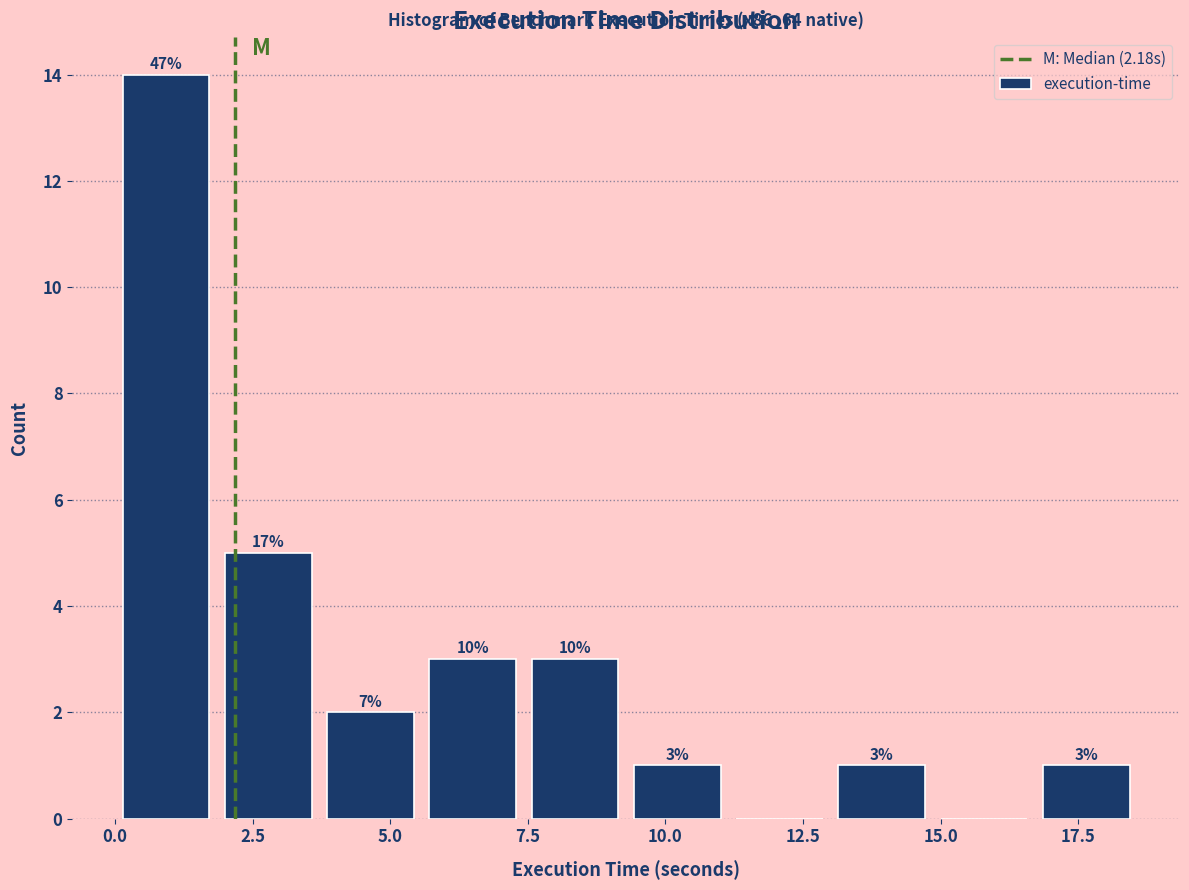

Read against the x-axis, roughly where is the centre of the tallest bar?

1.0